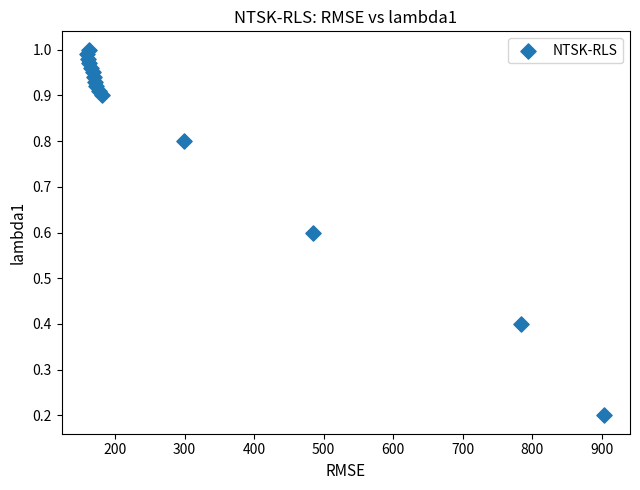

What is the range of Y values (max minus min)?

0.8